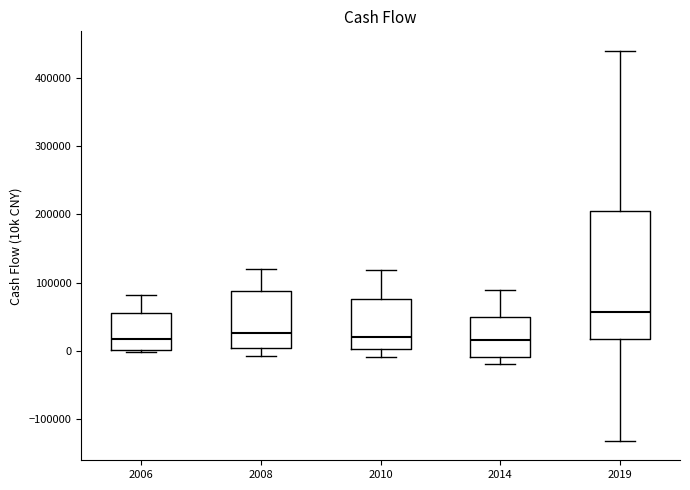

Reading left to right, read every box against the y-axis: the position of its median line, the range the box covers, and the ends of its whiskers. The values are not printed on the chart, so give them approximately, as read against the axis.

2006: median 20000, box 0 to 50000, whiskers 0 to 80000
2008: median 30000, box 0 to 90000, whiskers -10000 to 120000
2010: median 20000, box 0 to 80000, whiskers -10000 to 120000
2014: median 20000, box -10000 to 50000, whiskers -20000 to 90000
2019: median 60000, box 20000 to 210000, whiskers -130000 to 440000